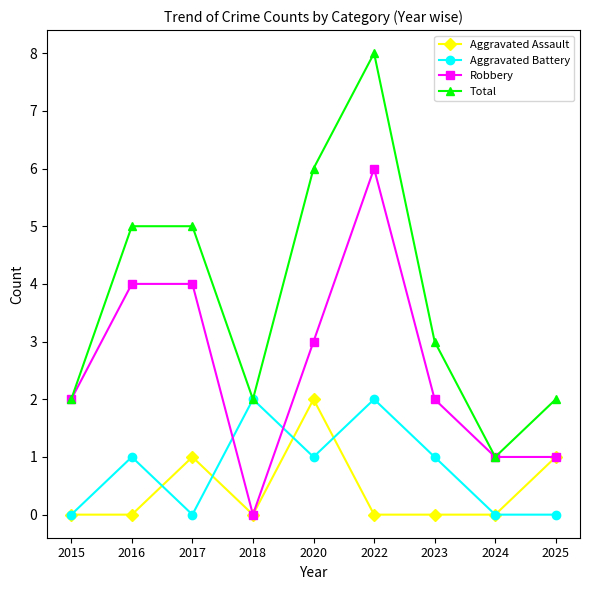

What is the total value across all series at 2022?

16